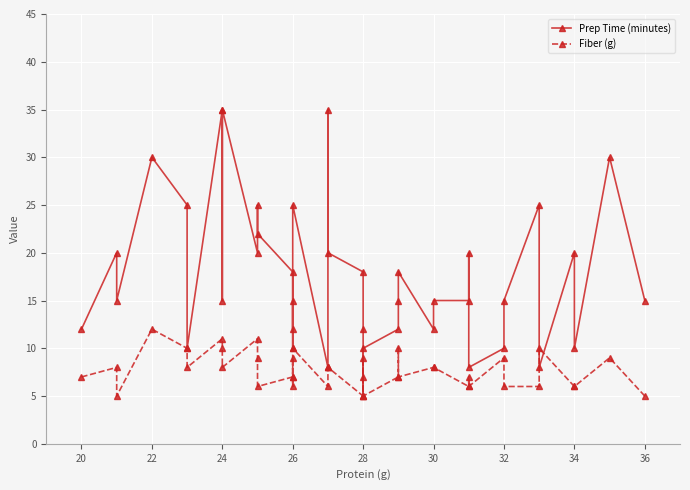

What is the difference between the maximum and second lowest values in the Fiber (g) series?

7